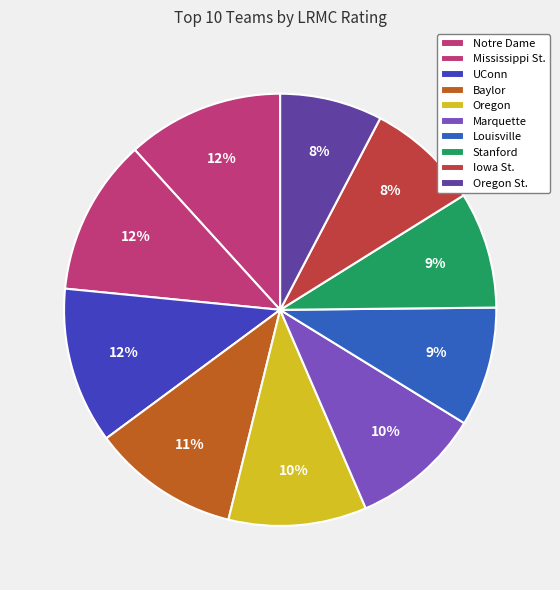

Count the number of slices in the pie.

10